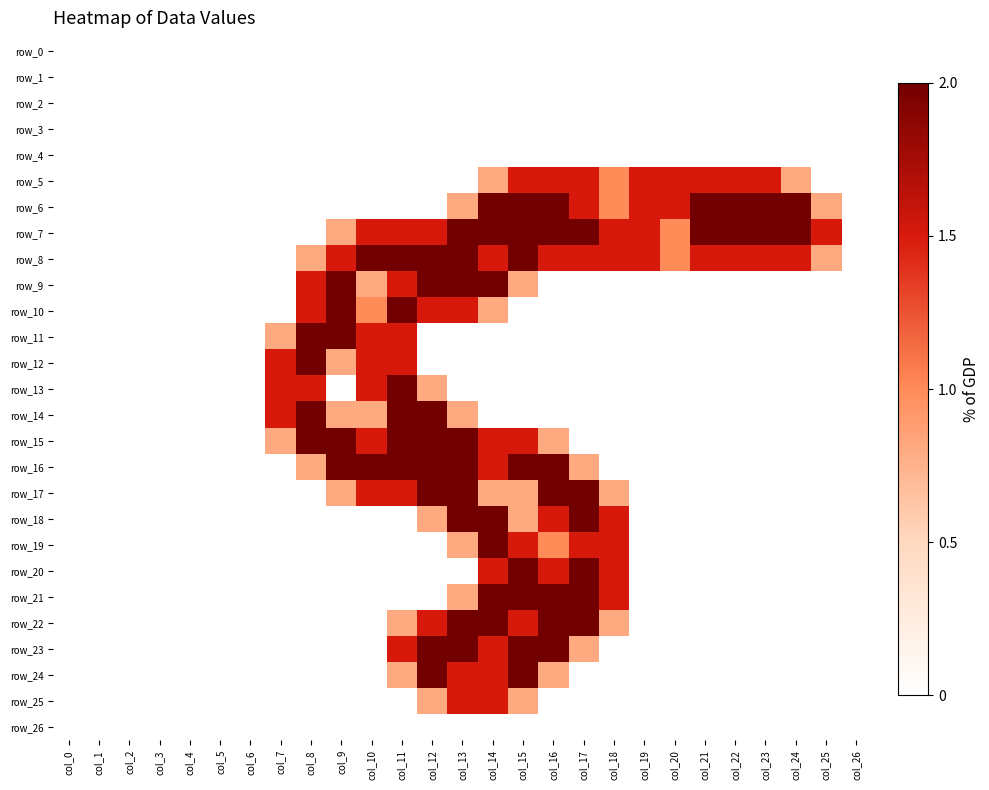

How many series are shown in this chart?

27